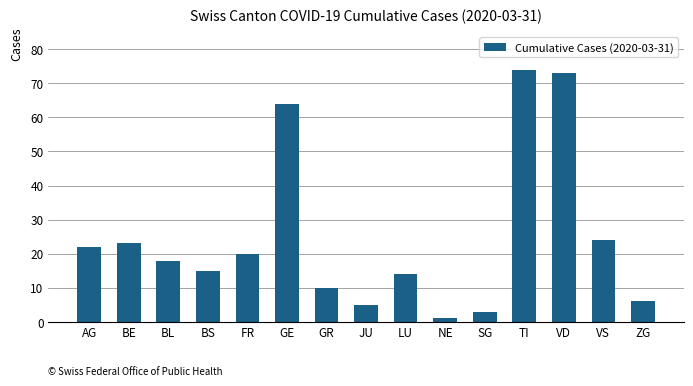

Reading right to left, list all the values displayed in this chart.

6	24	73	74	3	1	14	5	10	64	20	15	18	23	22